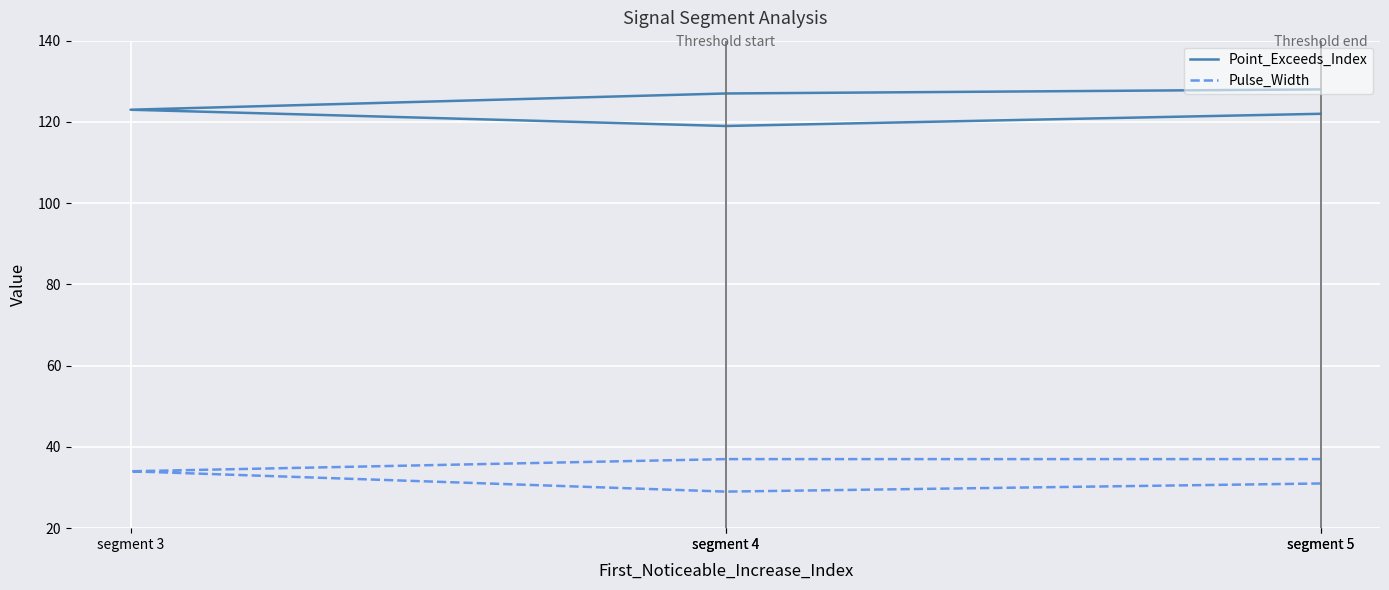

At which label does Pulse_Width reach its peak?

segment 4